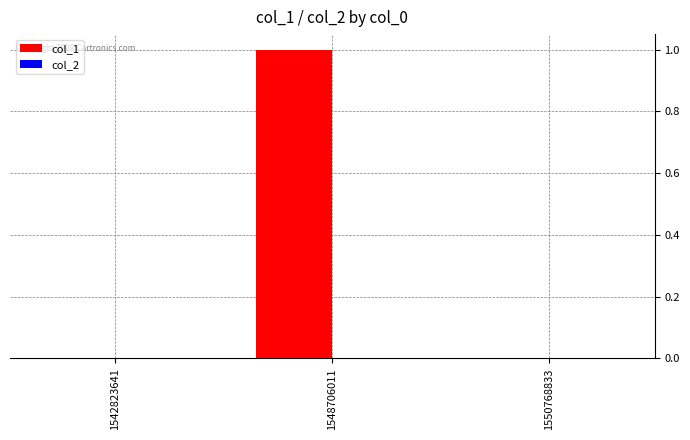

The value at 1548706011 is 0. True or false?

False